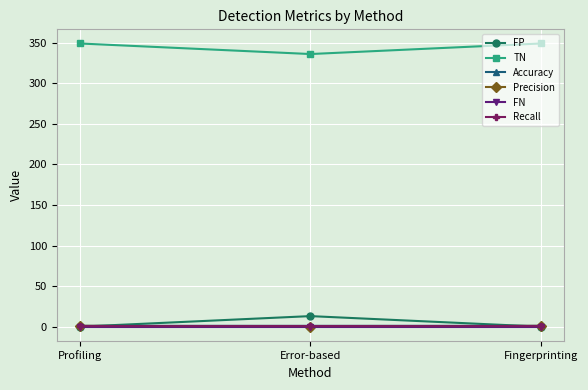

At how many categories does at least one series exceed 9?

3